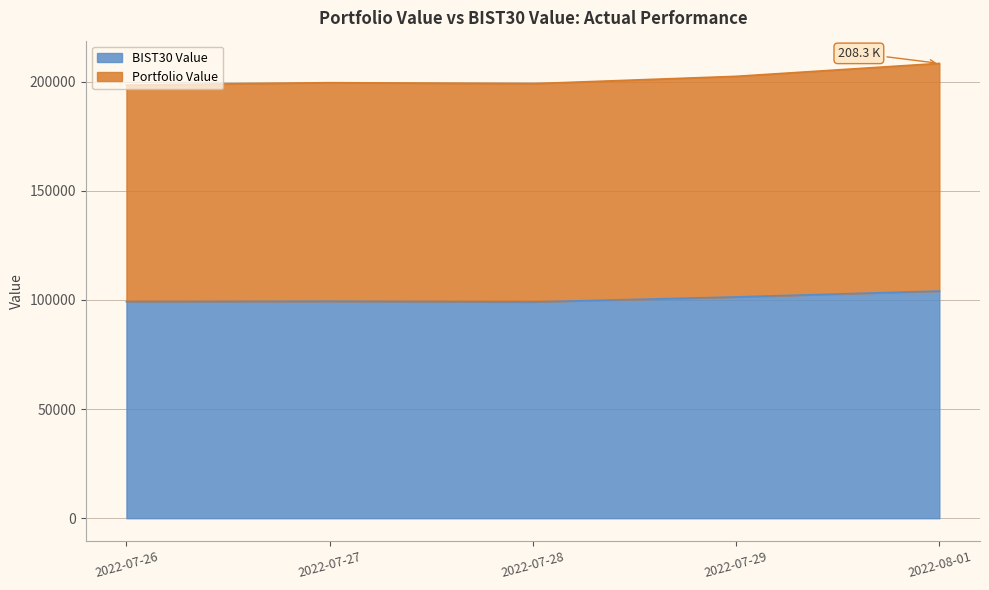

Count the number of data series in this chart.

2